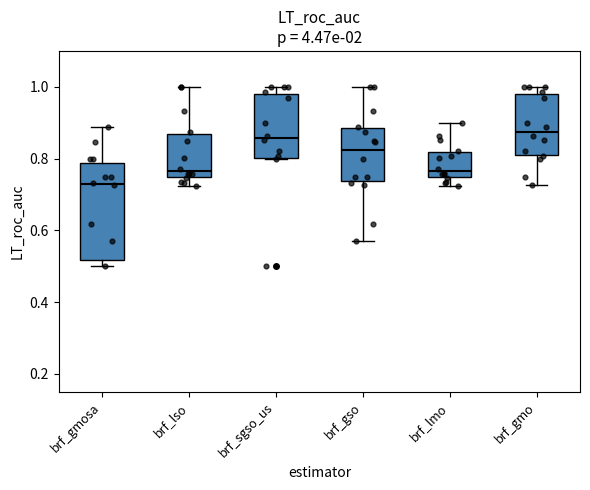

Reading left to right, read every box against the y-axis: the position of its median line, the range the box covers, and the ends of its whiskers. The values are not printed on the chart, so give them approximately, as read against the axis.

brf_gmosa: median 0.74, box 0.52 to 0.78, whiskers 0.50 to 0.88
brf_lso: median 0.76, box 0.74 to 0.86, whiskers 0.72 to 1.00
brf_sgso_us: median 0.86, box 0.80 to 0.98, whiskers 0.80 to 1.00
brf_gso: median 0.82, box 0.74 to 0.88, whiskers 0.58 to 1.00
brf_lmo: median 0.76, box 0.74 to 0.82, whiskers 0.72 to 0.90
brf_gmo: median 0.88, box 0.82 to 0.98, whiskers 0.72 to 1.00